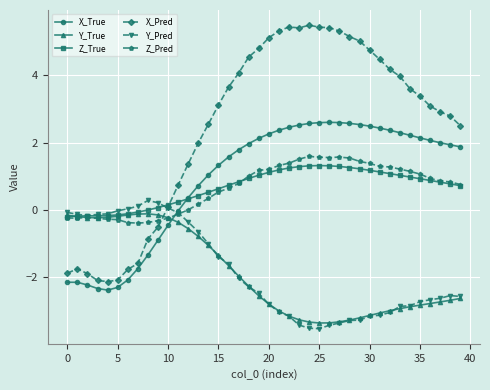

What is the greatest value displayed?

5.5